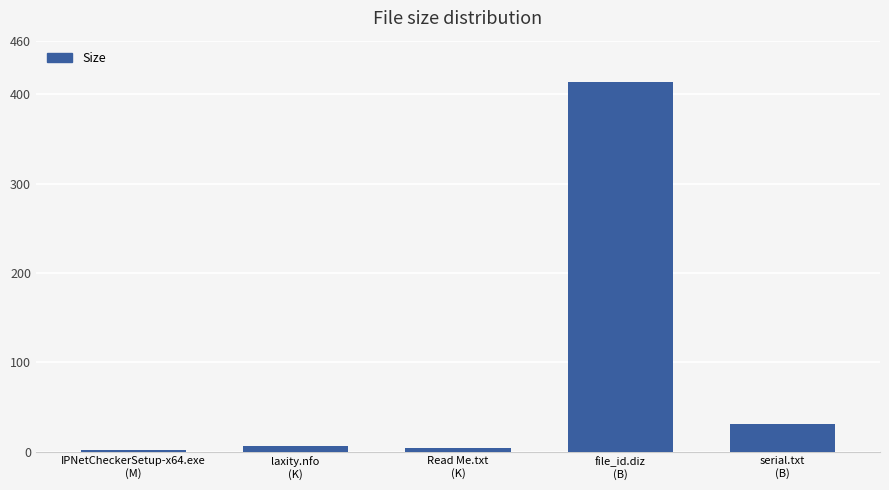

At which label is the value closest to 207?

serial.txt
(B)